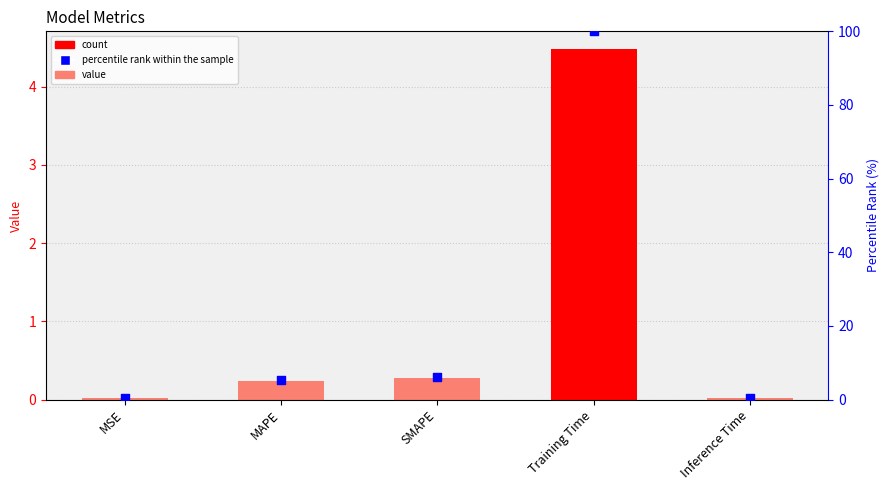

Which series contains the highest Y value?

percentile rank within the sample